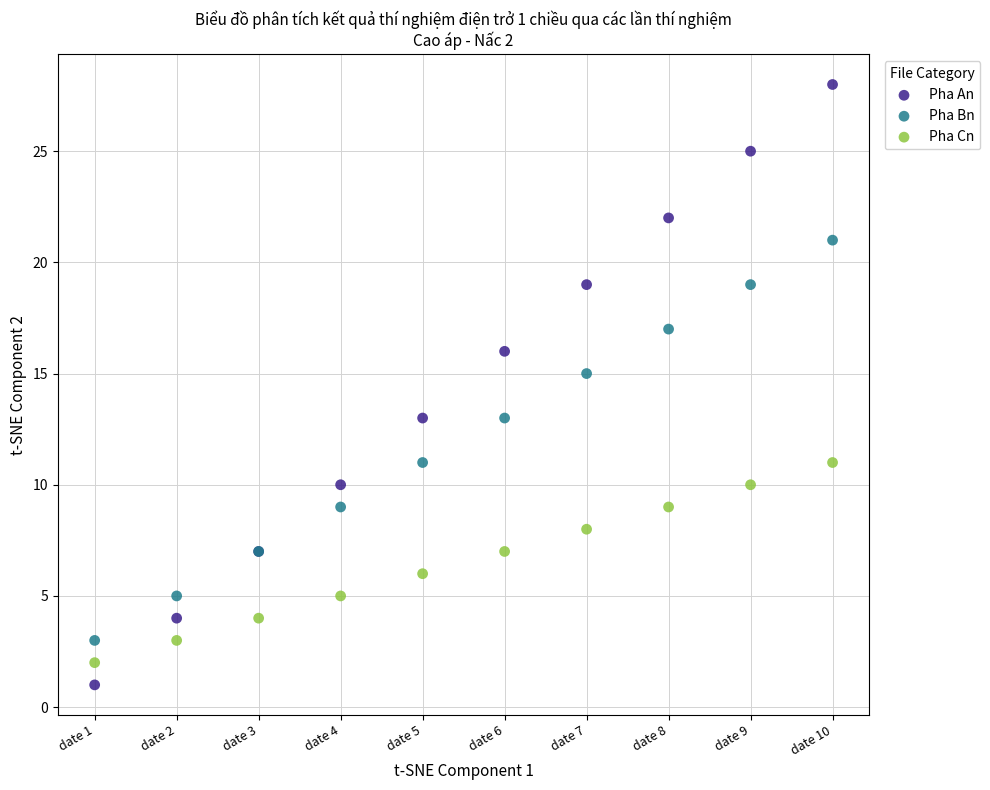

What are all the series names shown in the legend?

Pha An, Pha Bn, Pha Cn